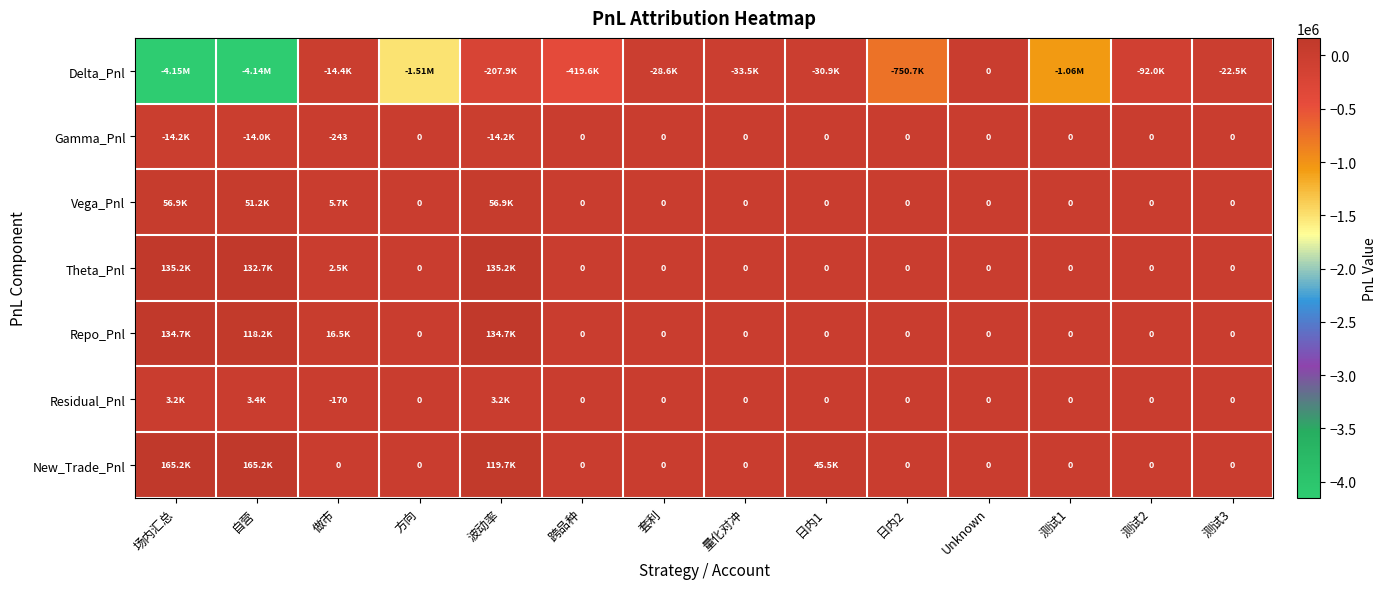

What is the spread (max minus min) of values at 方向?

1508560.0